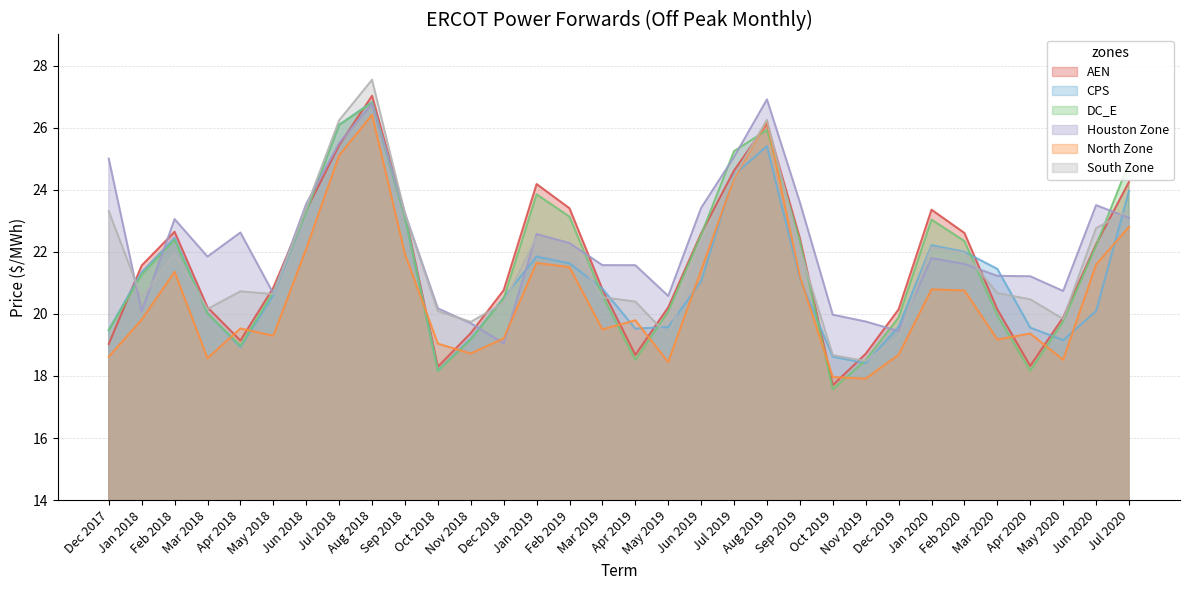

At Mar 2019, list the series in order from largest to smallest.

Houston Zone, CPS, AEN, DC_E, South Zone, North Zone